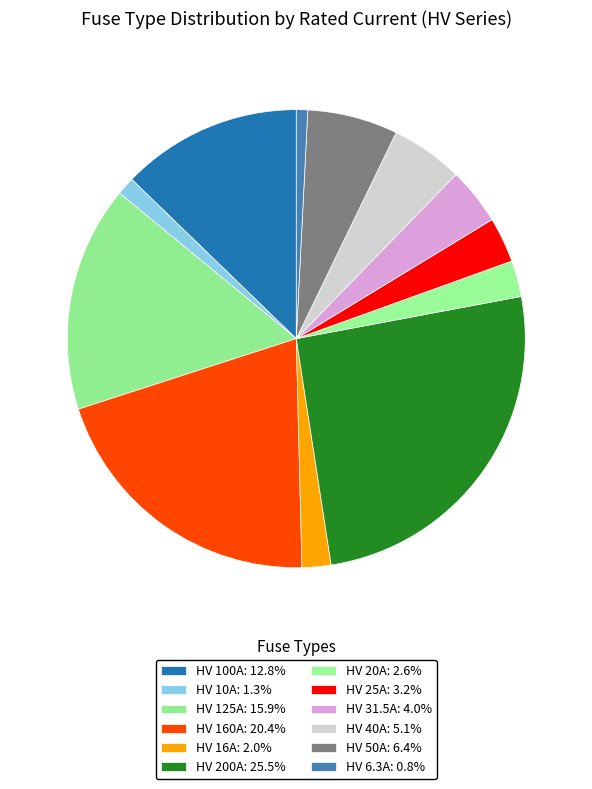

To the nearest percent, what percentage of the pie is HV 25A?

3%